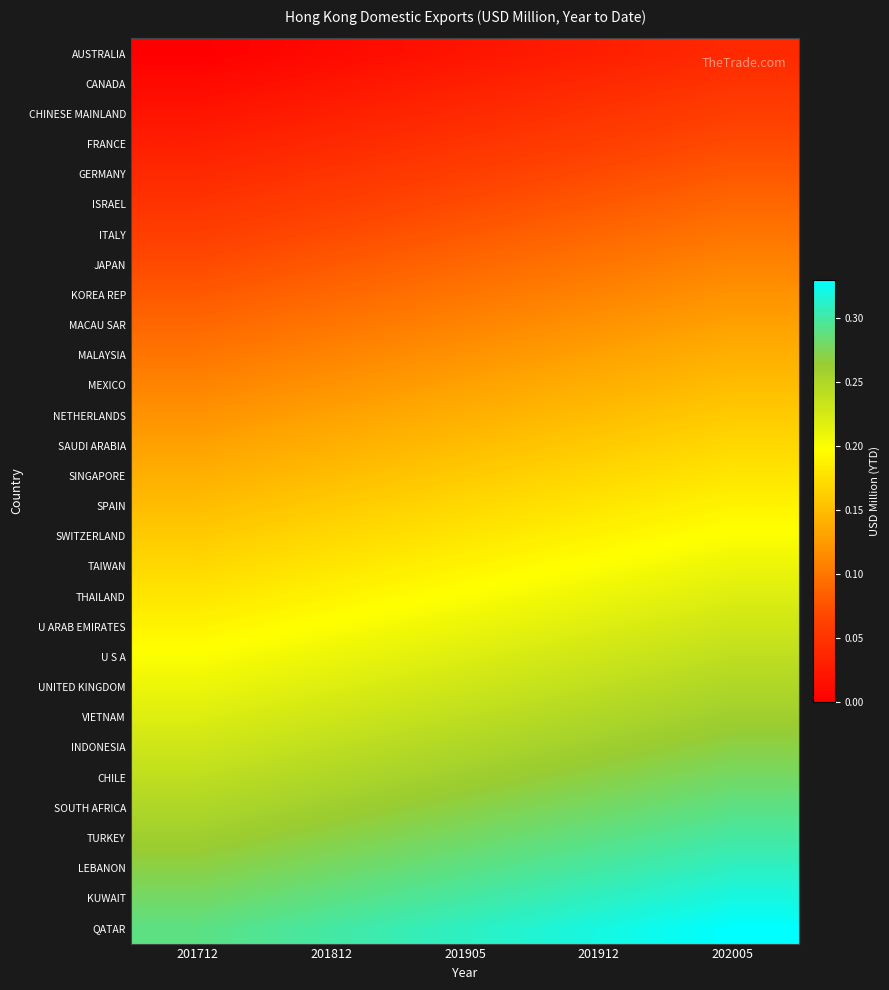

Rank the series by their maximum value, from lowest to highest.

AUSTRALIA, CANADA, CHINESE MAINLAND, FRANCE, GERMANY, ISRAEL, ITALY, JAPAN, KOREA REP, MACAU SAR, MALAYSIA, MEXICO, NETHERLANDS, SAUDI ARABIA, SINGAPORE, SPAIN, SWITZERLAND, TAIWAN, THAILAND, U ARAB EMIRATES, U S A, UNITED KINGDOM, VIETNAM, INDONESIA, CHILE, SOUTH AFRICA, TURKEY, LEBANON, KUWAIT, QATAR